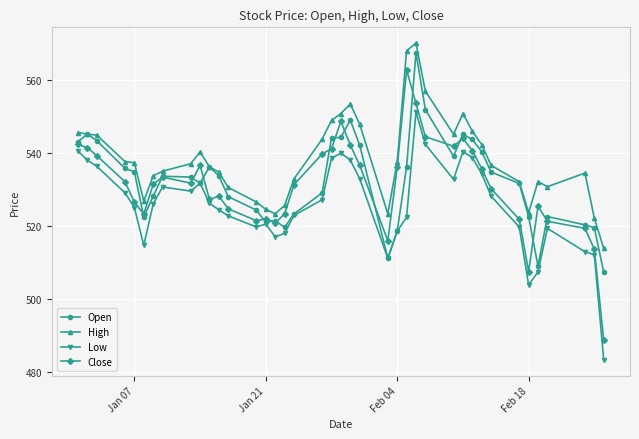

What is the highest value of the Close series?

562.7